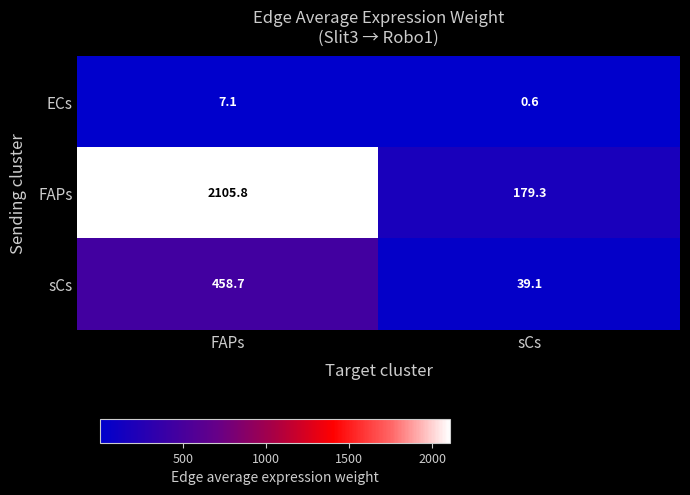

At which label is FAPs closest to 1142?

sCs